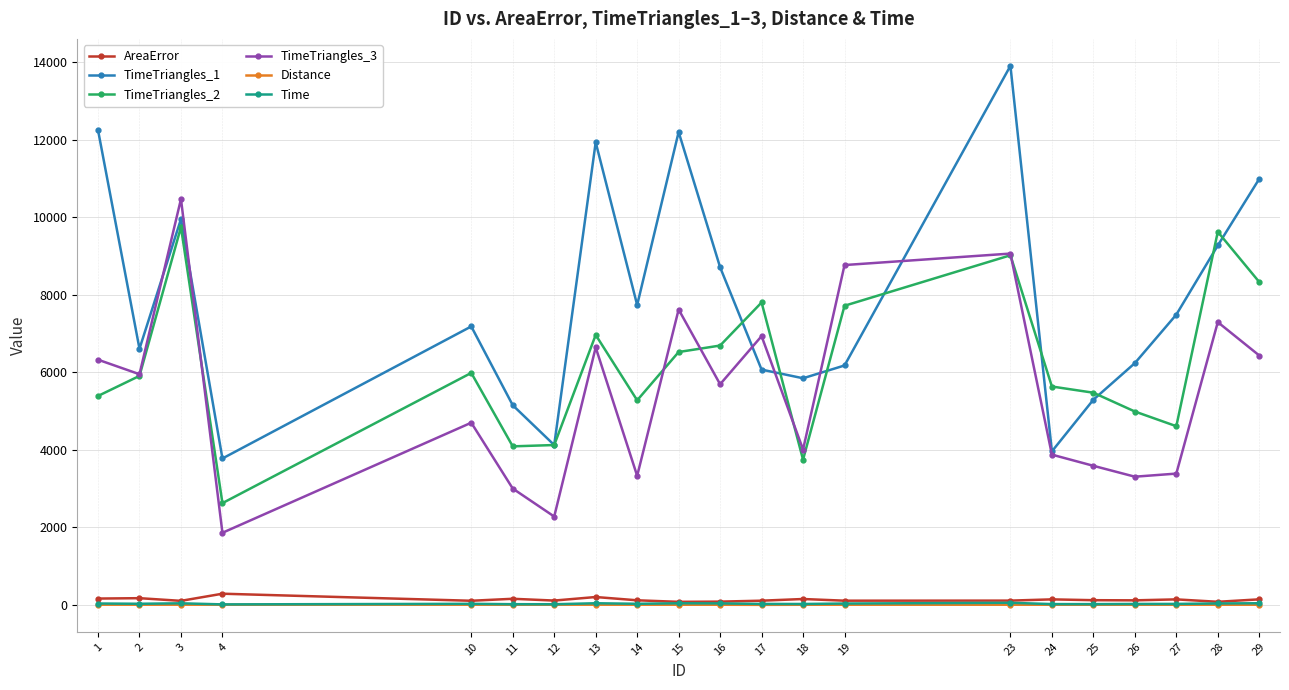

Which series has the largest total across all categories?

TimeTriangles_1